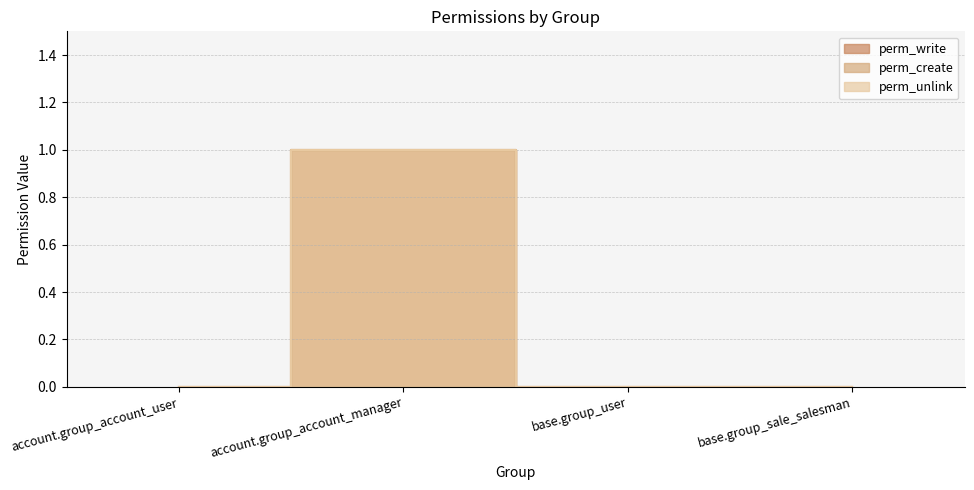

Does the chart display data point markers on the line(s)?

No